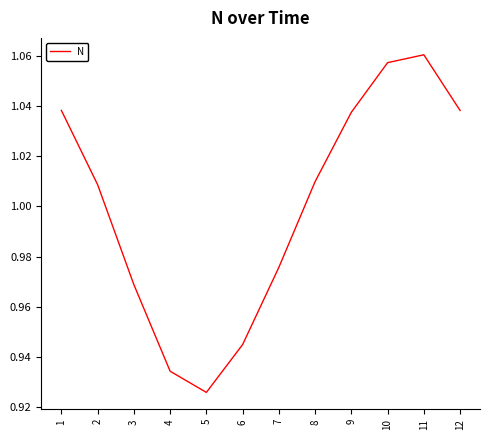

At which label is the value closest to 0?

5